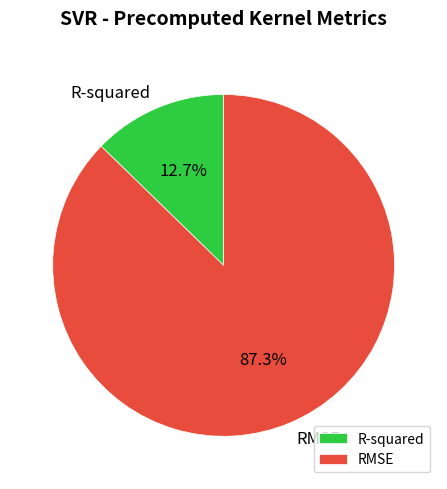

To the nearest percent, what is the average slice percentage?

50%